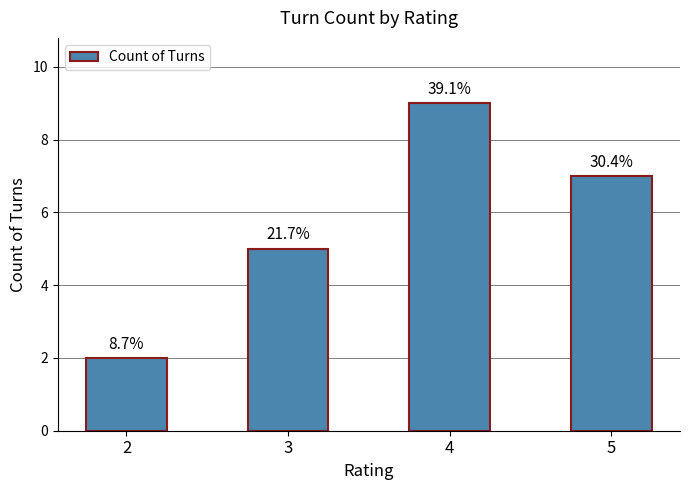

What value does the data have at 5?

7